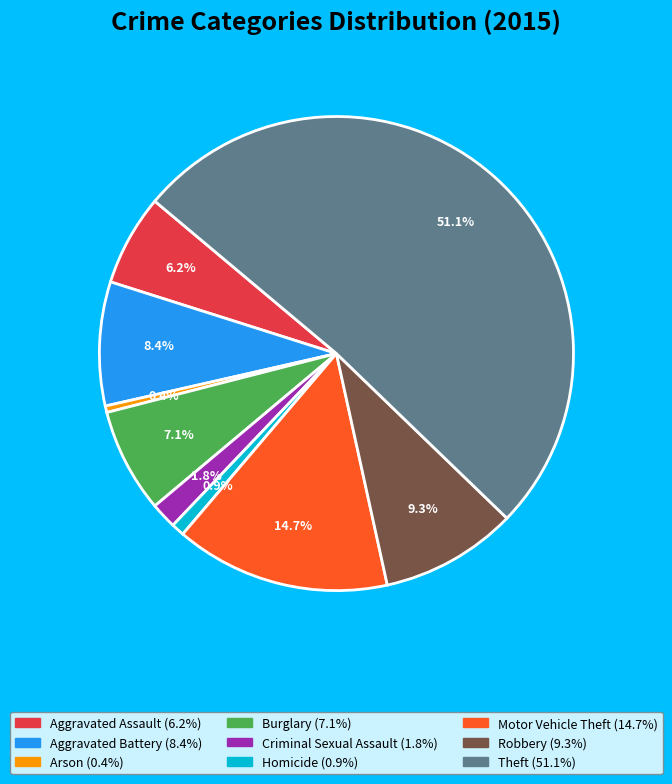

Which category has the biggest portion of the pie?

Theft